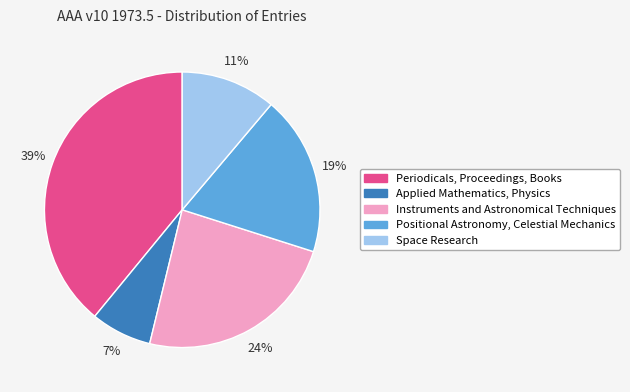

How many slices are in this pie chart?

5